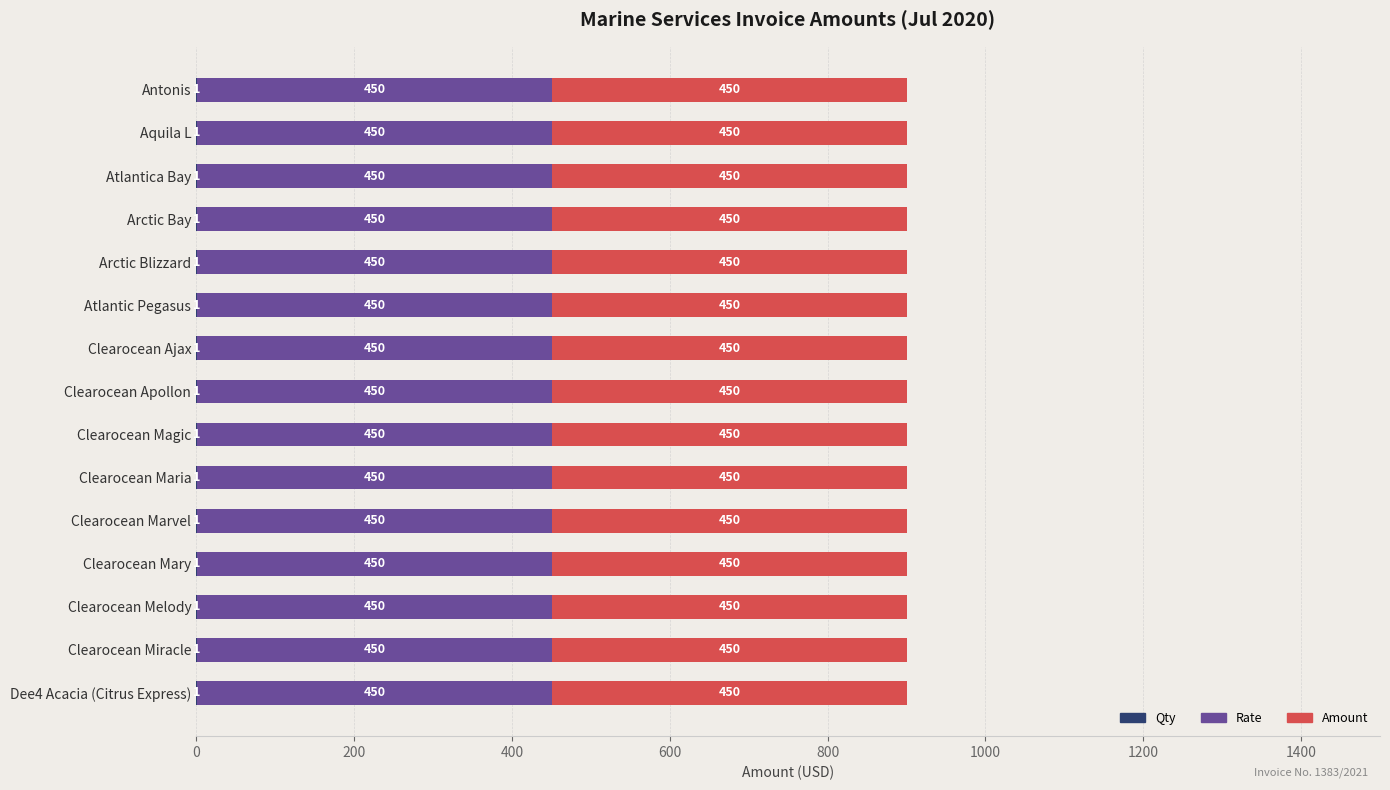

What is the label of the 4th bar from the left?

Arctic Bay